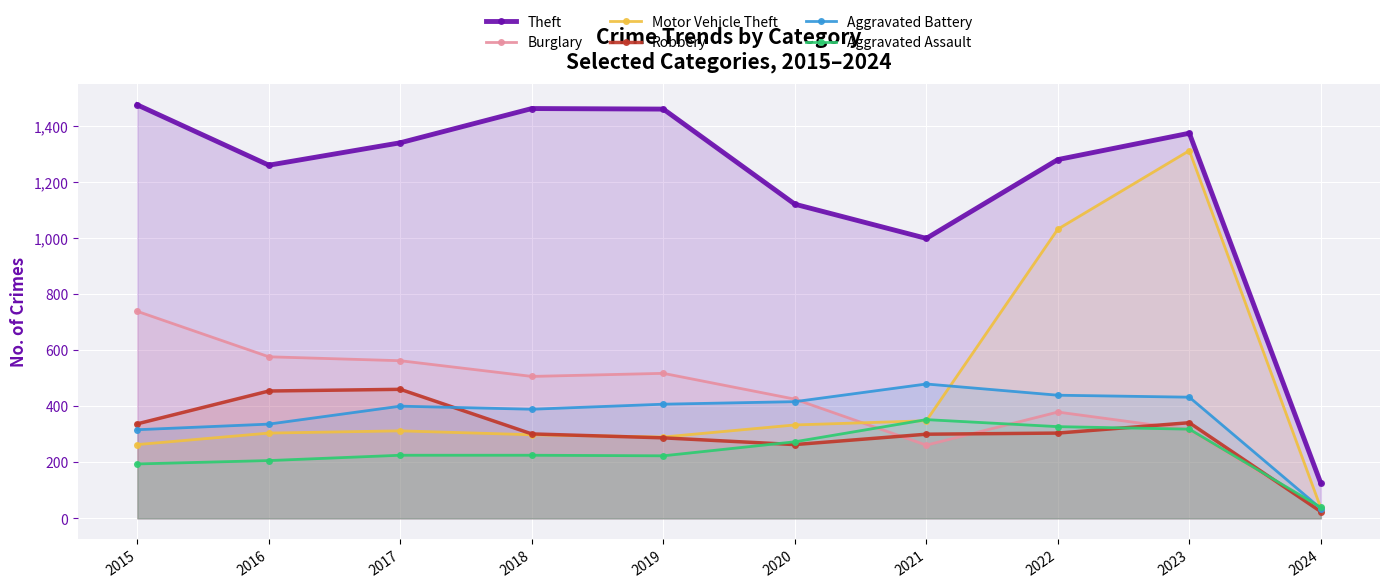

Is the value of Burglary at 2022 greater than the value of Motor Vehicle Theft at 2017?

Yes